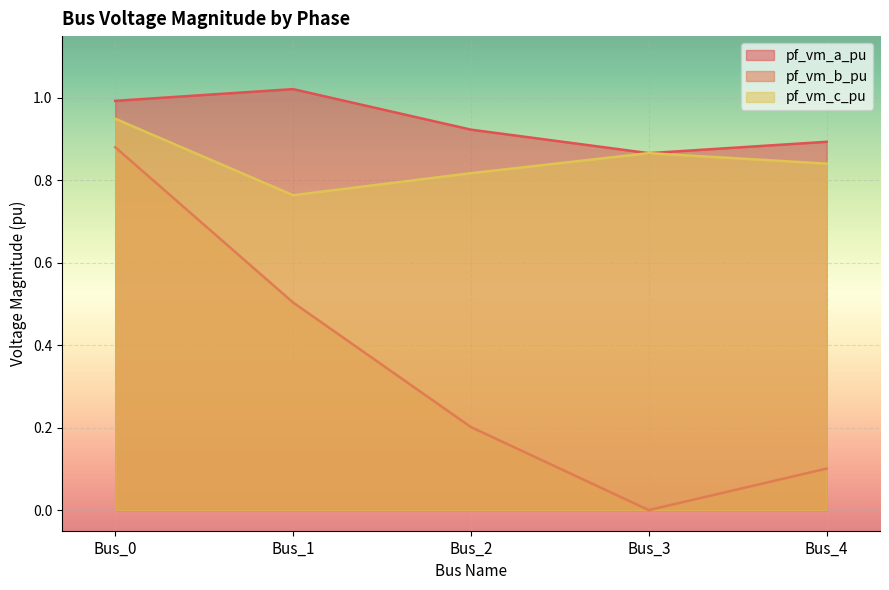

What is the value of the pf_vm_b_pu point at the 2nd from the left?

0.5